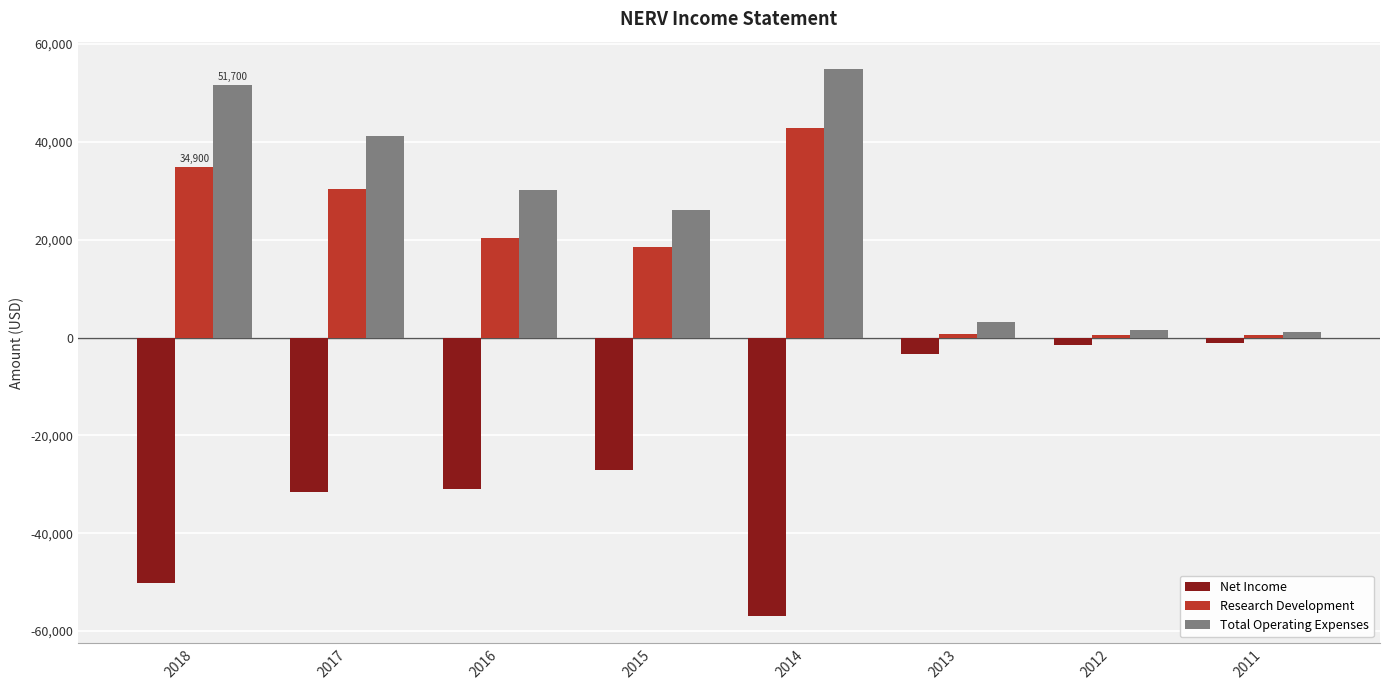

What is the sum of the Net Income values at 2018 and 2015?

-77300